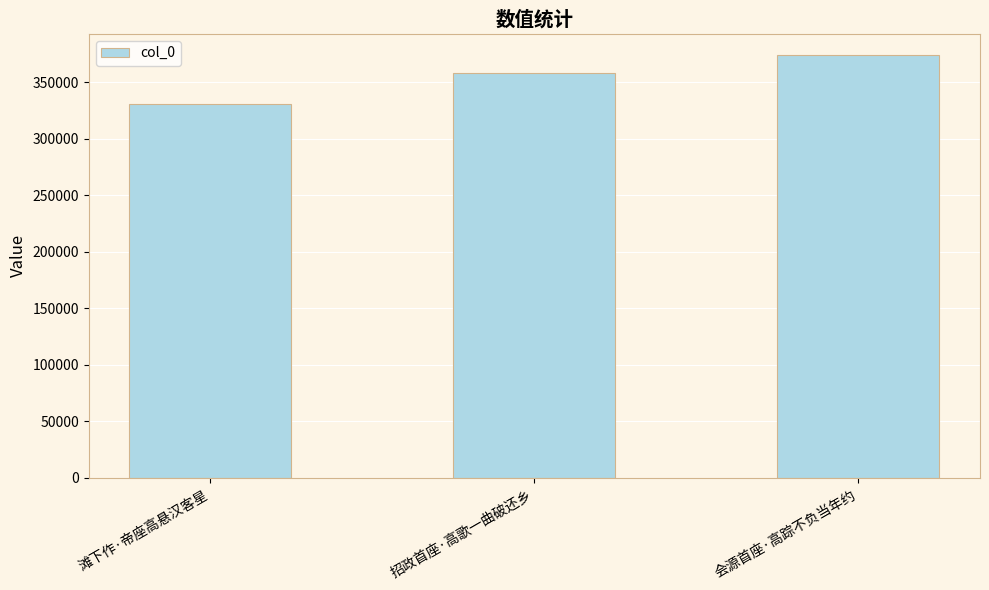

Which has a higher value, 招政首座·高歌一曲破还乡 or 会源首座·高踪不负当年约?

会源首座·高踪不负当年约